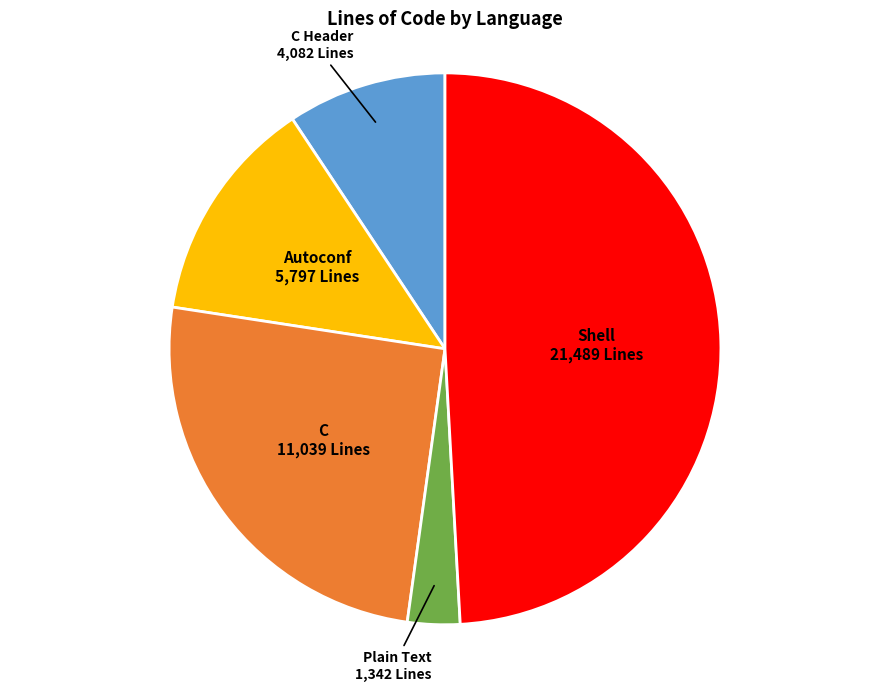

Rank the categories by value from highest to lowest.

Shell, C, Autoconf, C Header, Plain Text